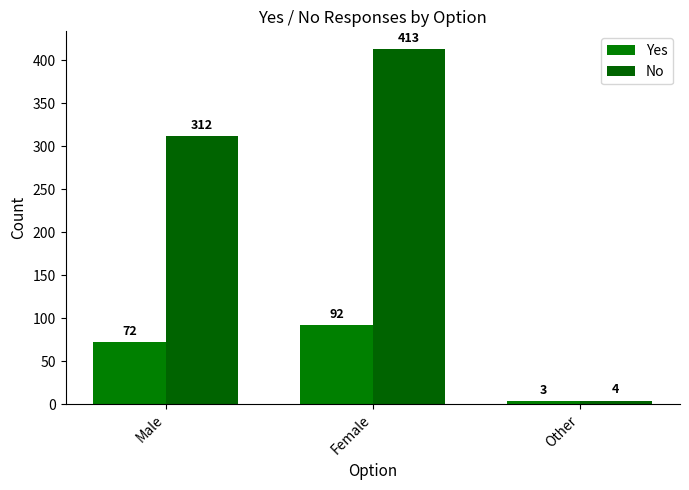

What are all the series names shown in the legend?

Yes, No